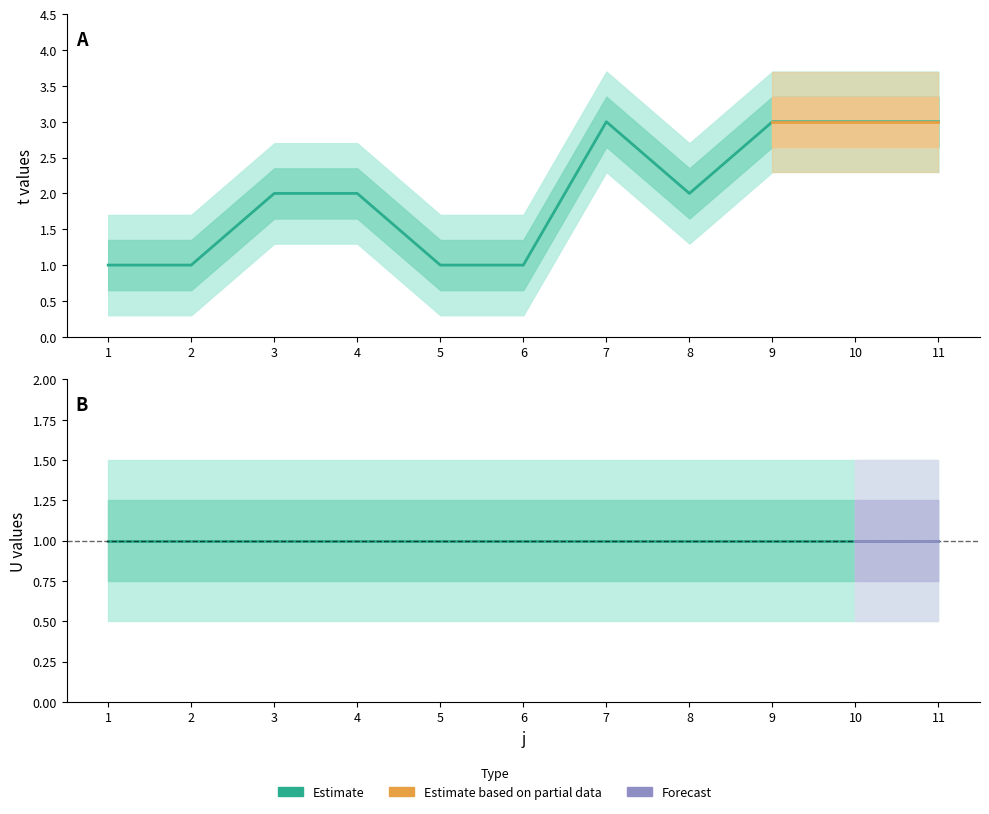

Reading right to left, extract all data points from this chart.

t: 11=3	10=3	9=3	8=2	7=3	6=1	5=1	4=2	3=2	2=1	1=1
U: 11=1	10=1	9=1	8=1	7=1	6=1	5=1	4=1	3=1	2=1	1=1